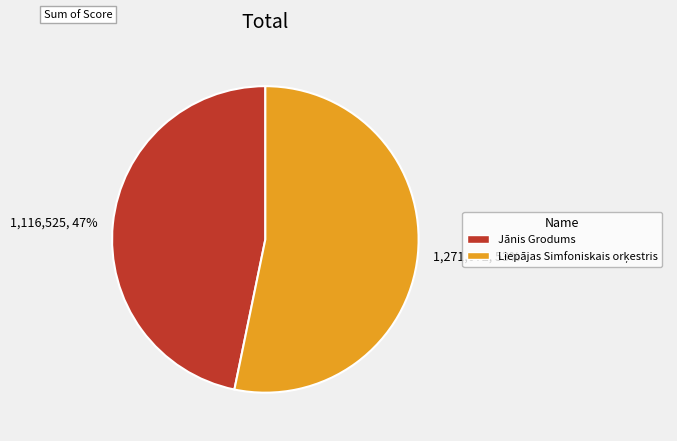

Is there a majority slice in this chart?

Yes